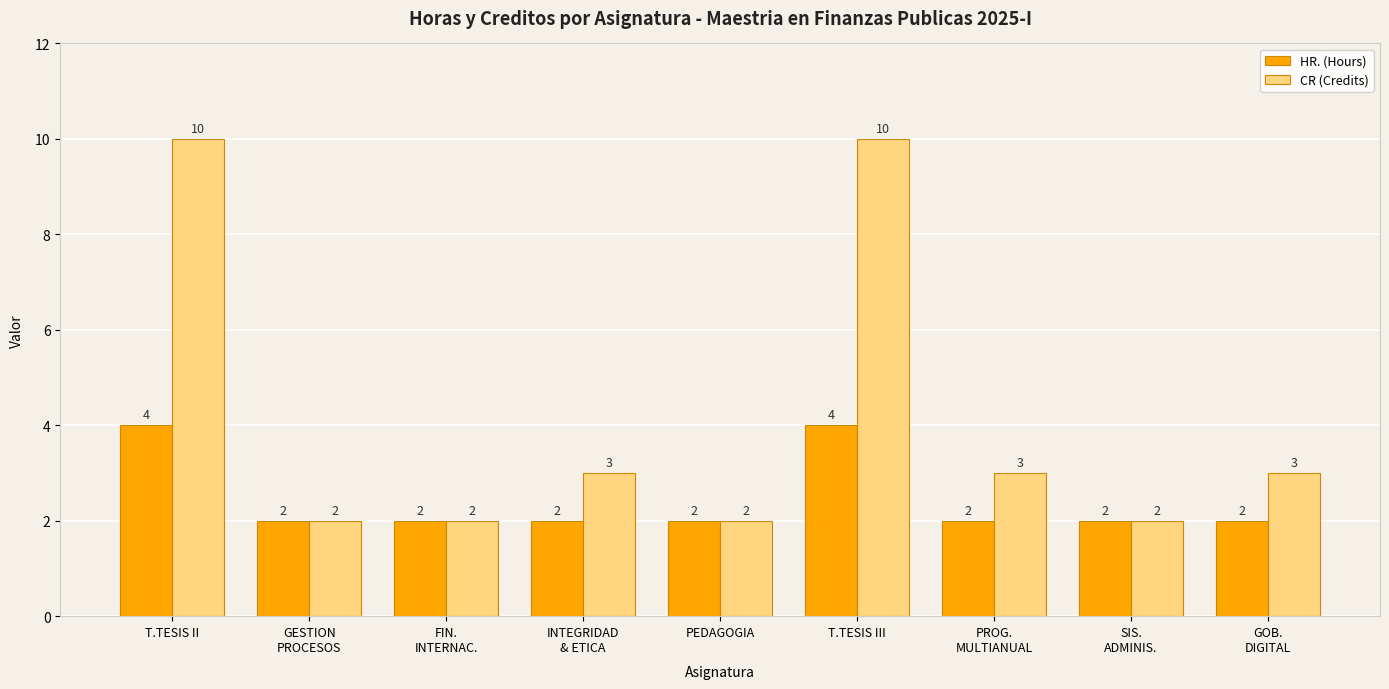

At which label does CR (Credits) first exceed 3?

T.TESIS II